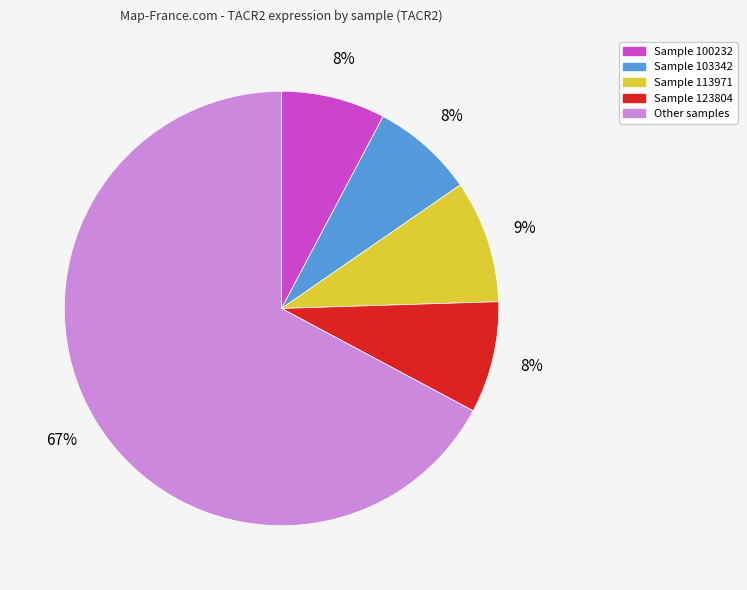

Is there a majority slice in this chart?

Yes